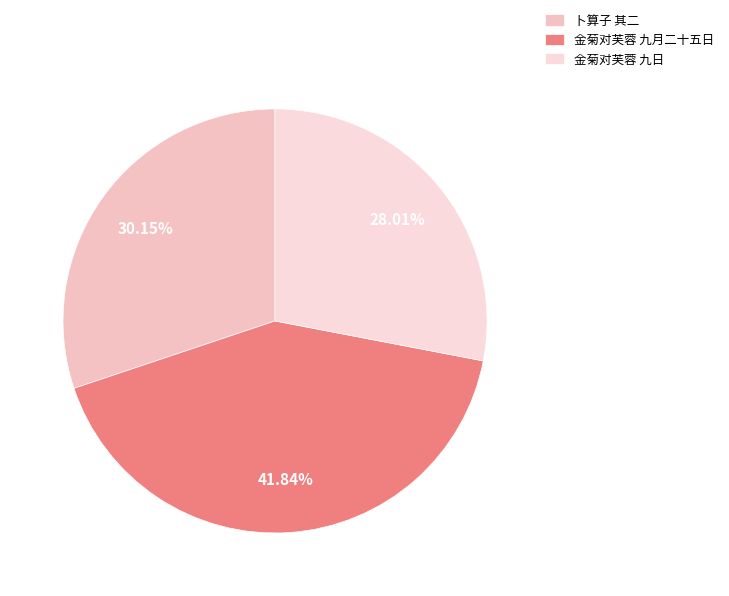

Which category has the biggest portion of the pie?

金菊对芙蓉 九月二十五日